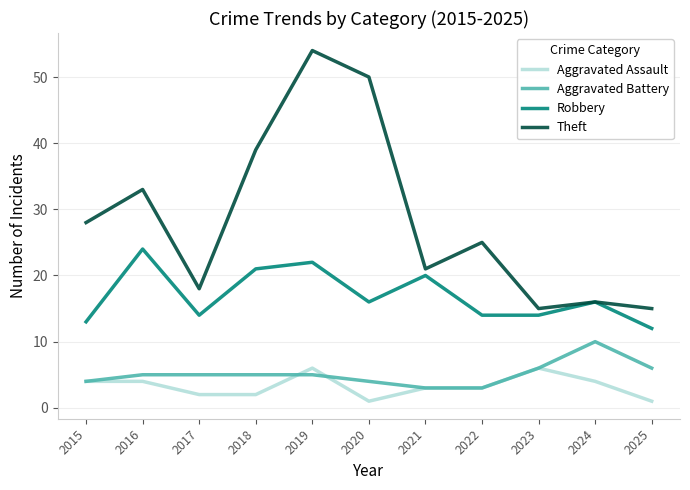

How many lines are shown in the chart?

4